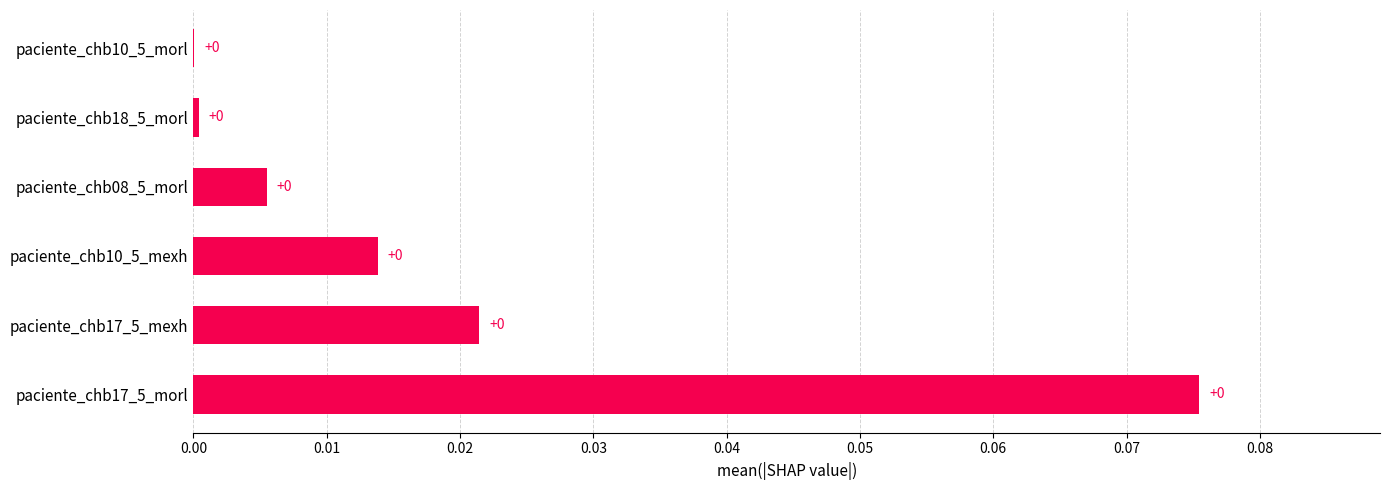

Is it true that the value at paciente_chb10_5_morl is 0.0?

True